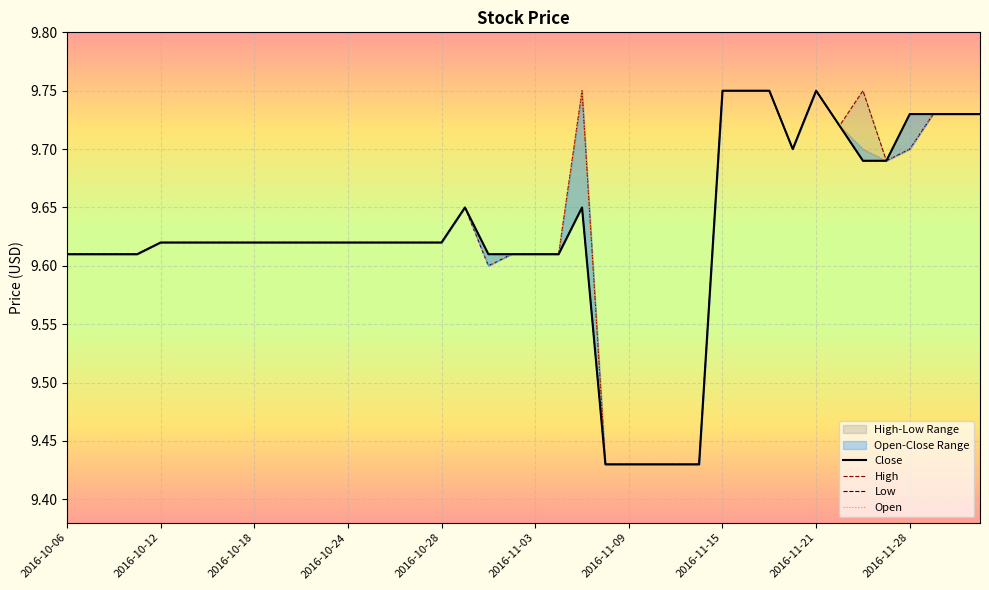

How many lines are shown in the chart?

4